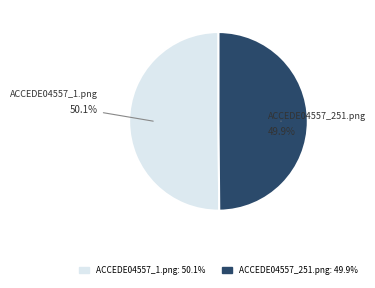

True or false: ACCEDE04557_251.png accounts for 50% of the total.

True